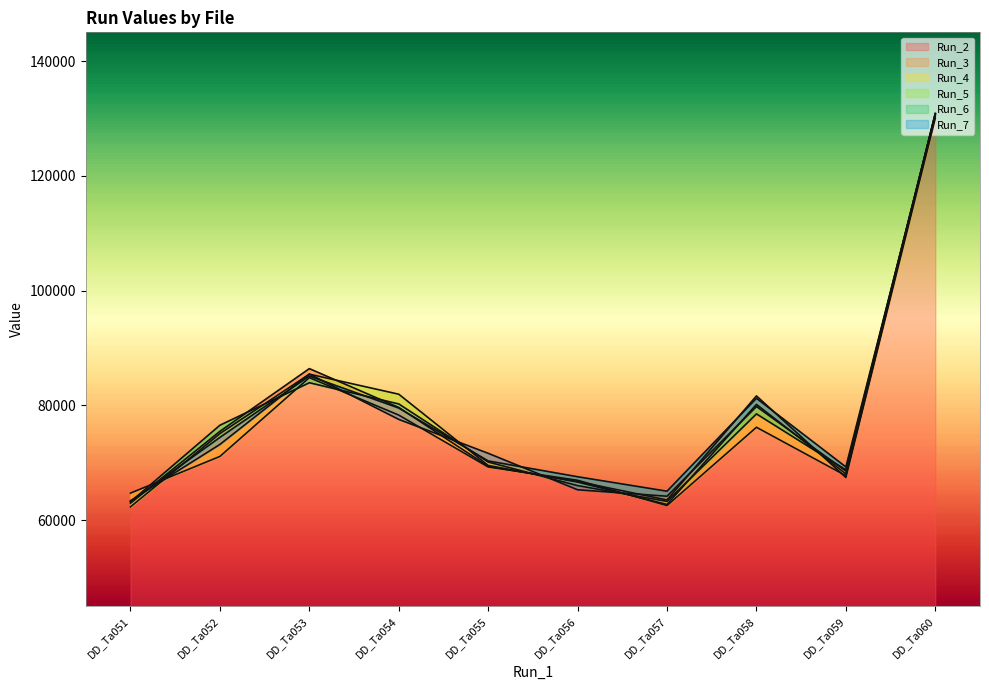

At which category does the chart reach its peak across all series?

DD_Ta060